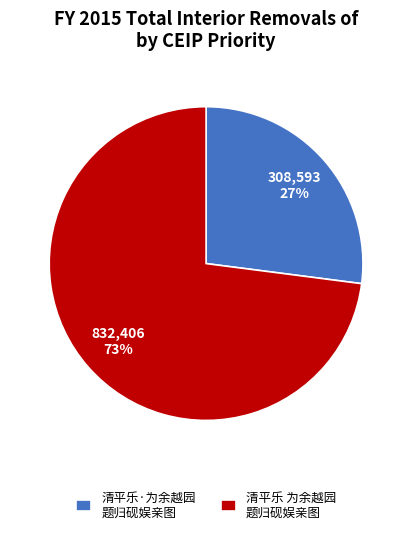

Is the sum of 清平乐·为余越园 题归砚娱亲图 and 清平乐 为余越园 题归砚娱亲图 greater than half?

Yes